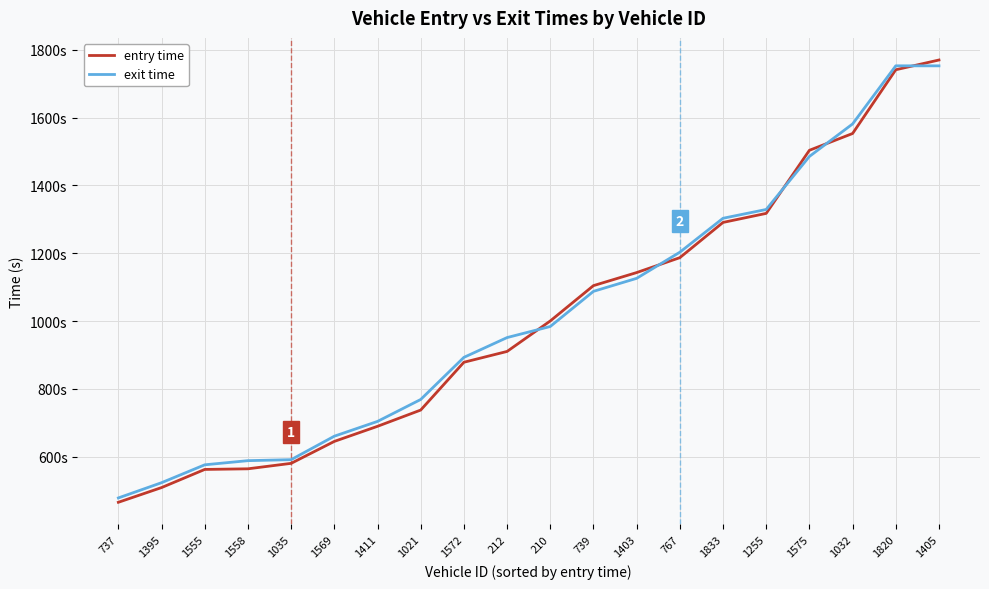

Is it true that entry time equals 1021.6 at 1405?

False